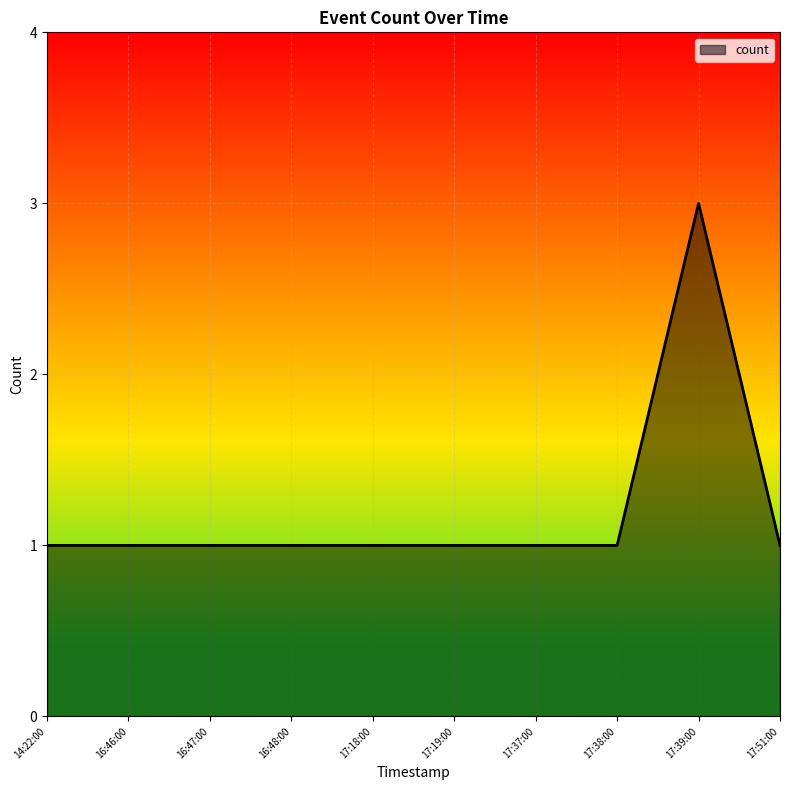

What is the ratio of the value at 17:18:00 to the value at 17:38:00?

1.0